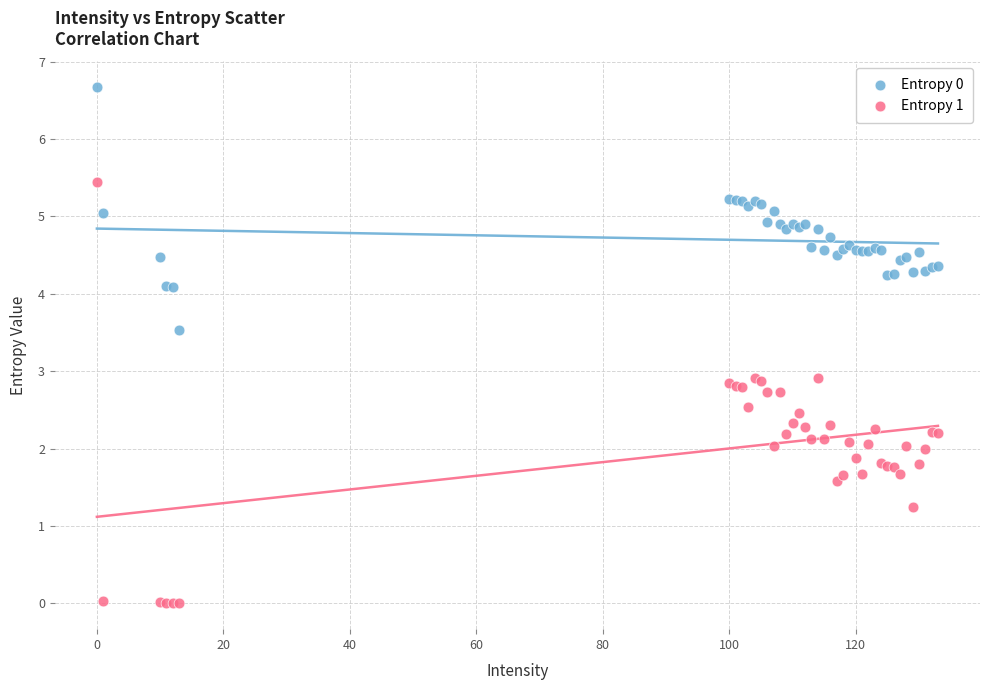

Which series has the widest spread of Y values?

Entropy 1